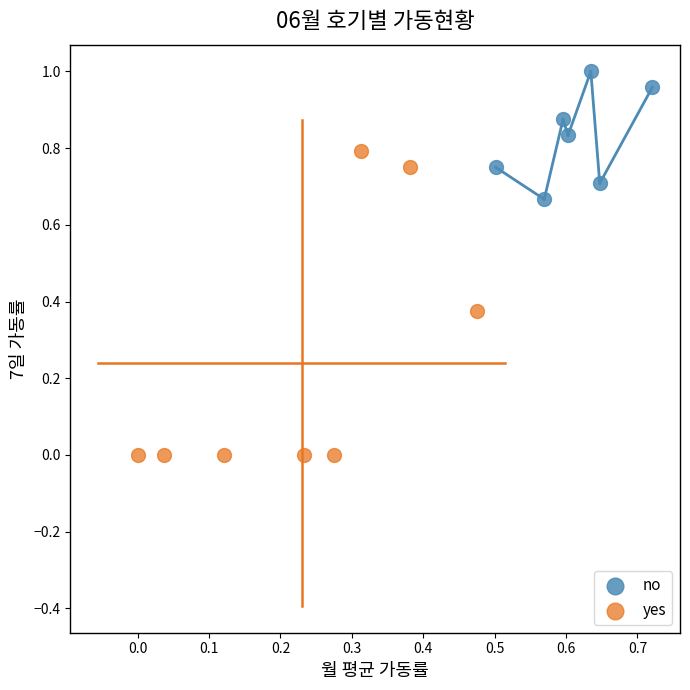

Which series reaches the maximum Y coordinate?

no